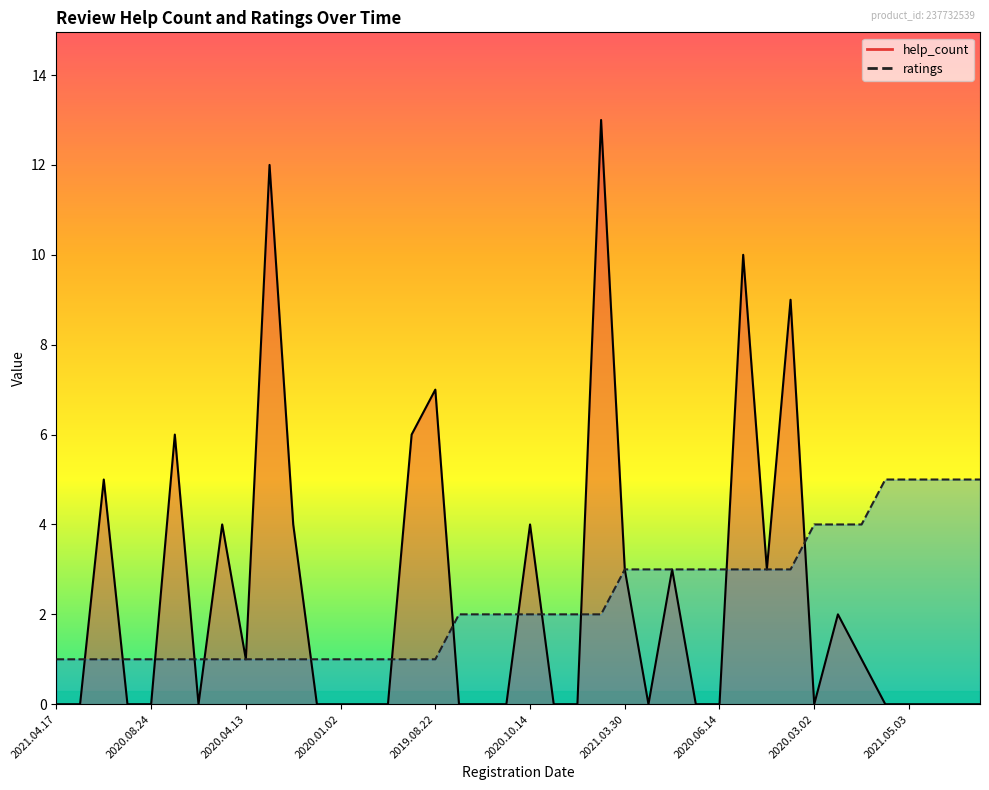

Does the chart display data point markers on the line(s)?

No